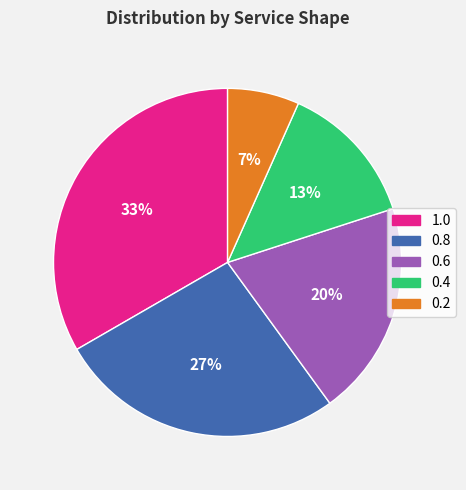

Do 0.4 and 0.6 together represent more than half of the pie?

No